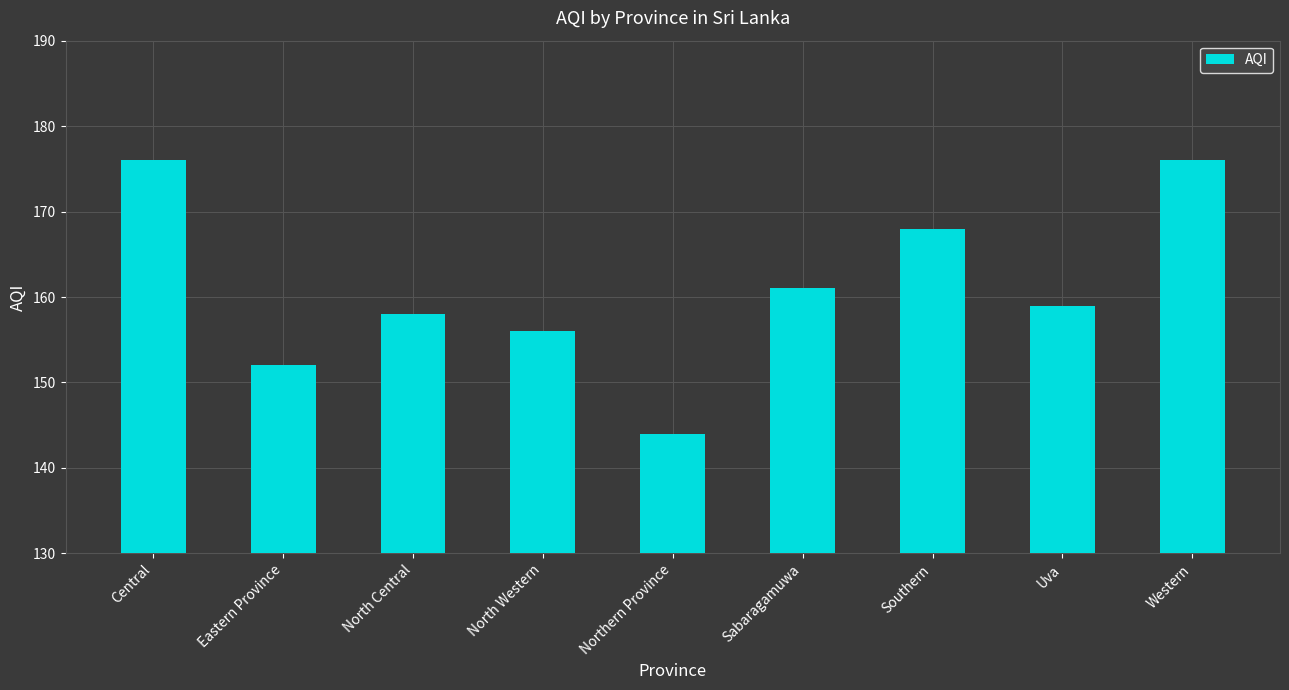

What position from the left is North Central?

3